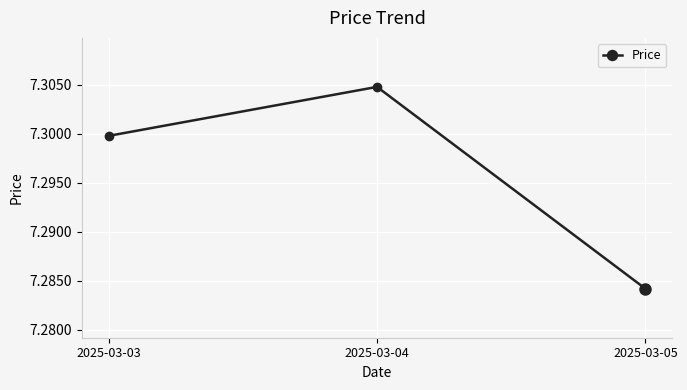

List the labels in order of value, smallest first.

2025-03-05, 2025-03-03, 2025-03-04